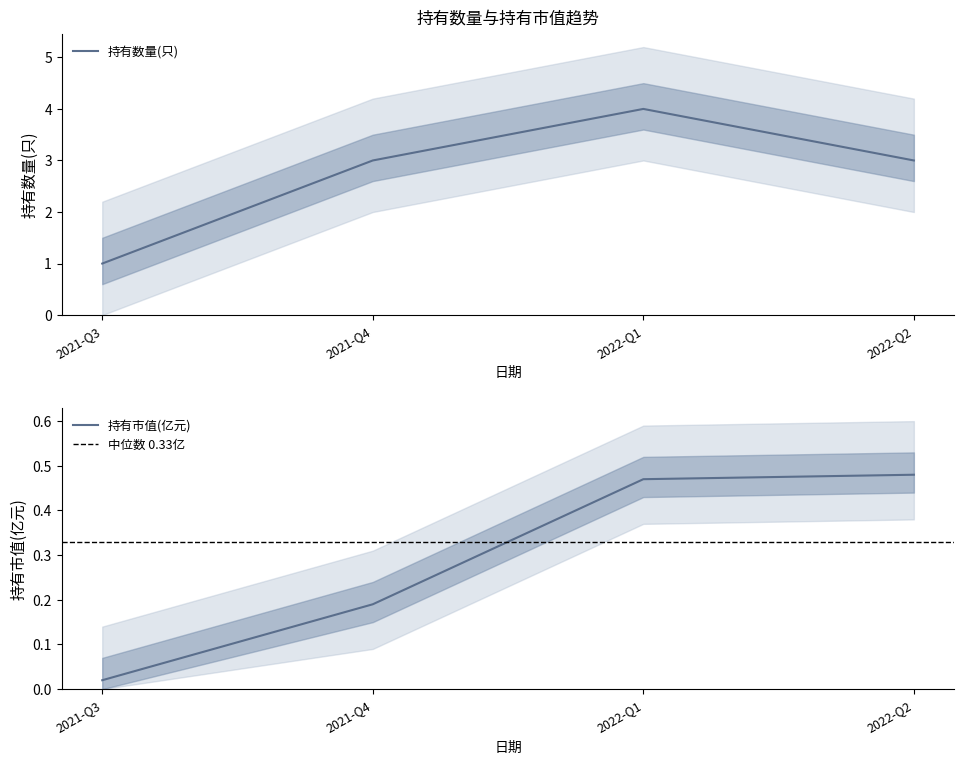

Where is 持有市值(亿元) nearest to the value 0?

2021-Q3